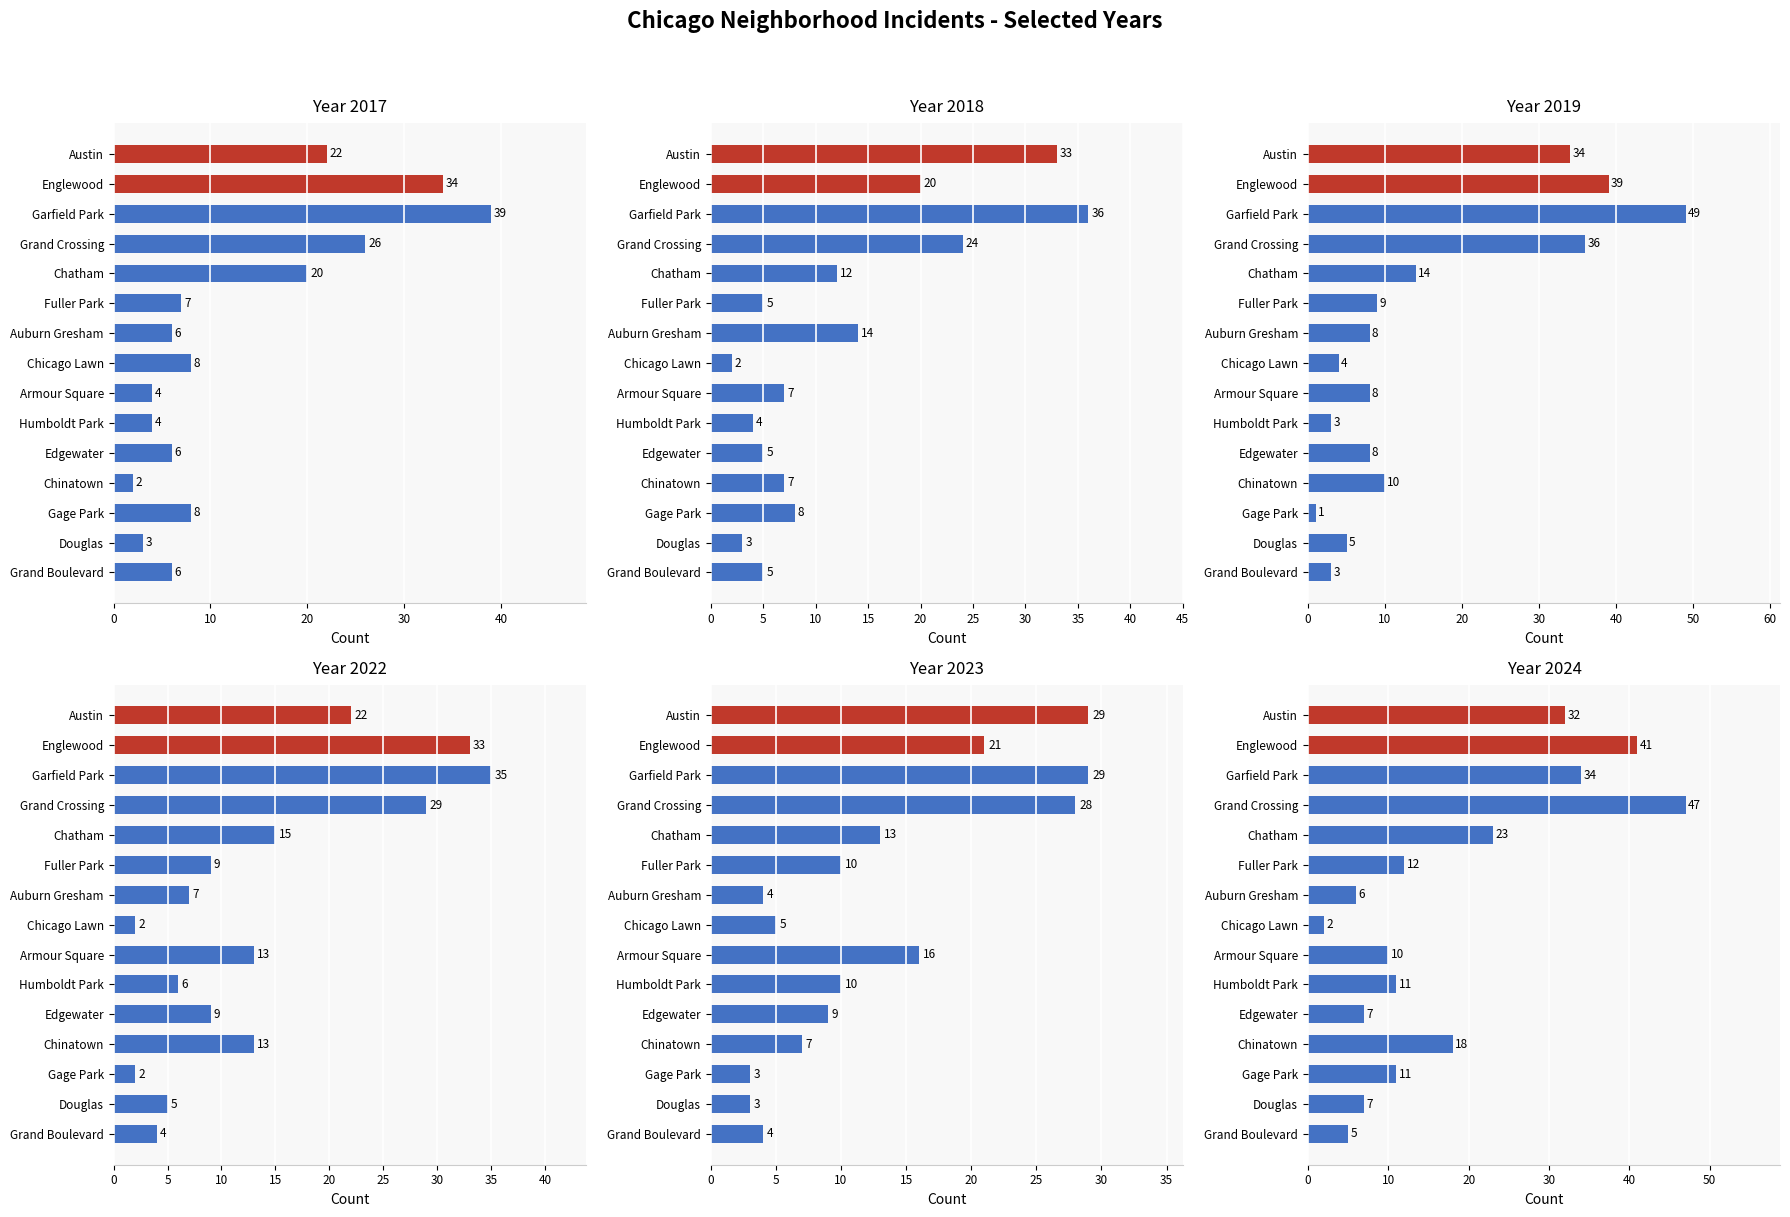

What is the sum of the 2022 values at Grand Boulevard and Chinatown?

17